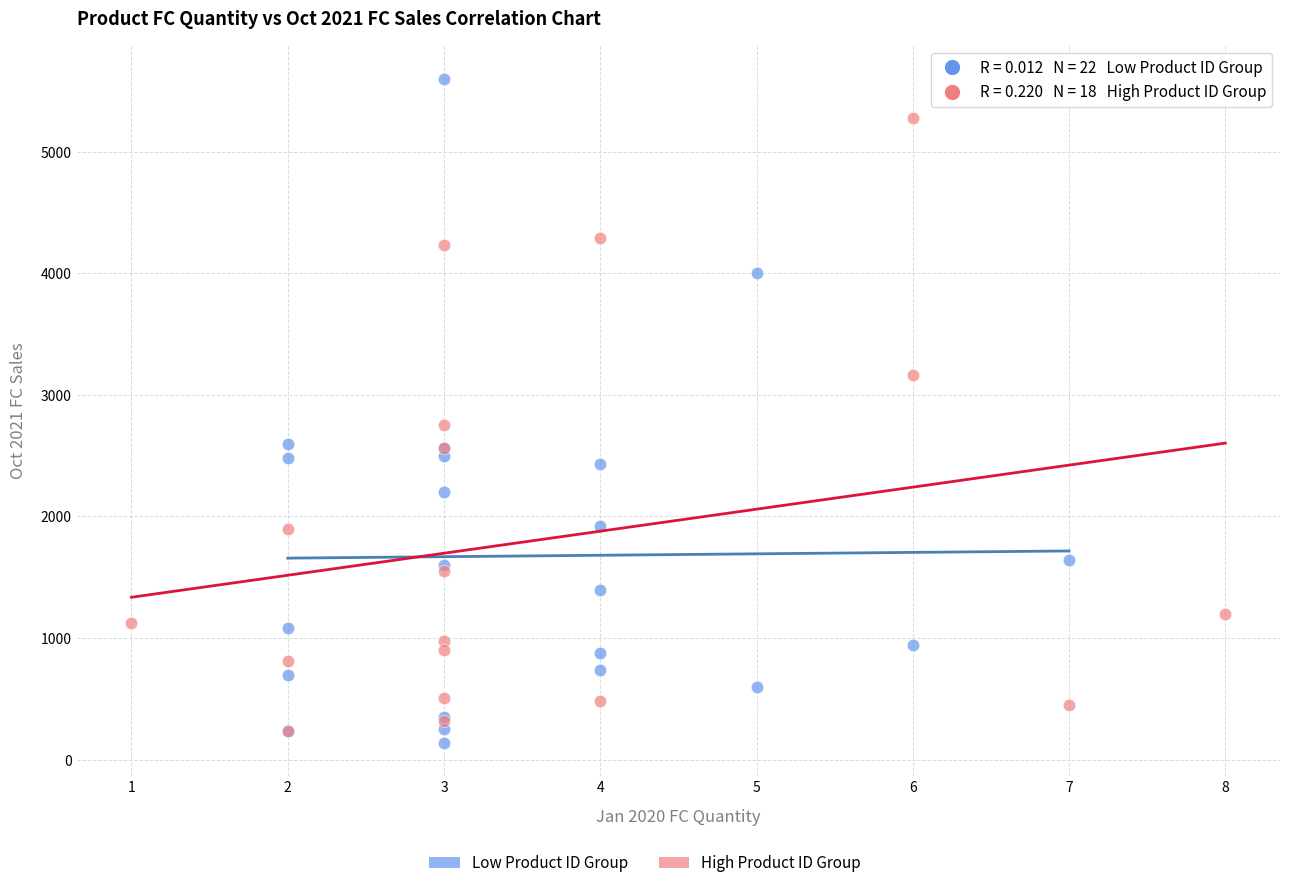

Which series has the widest spread of Y values?

Low Product ID Group